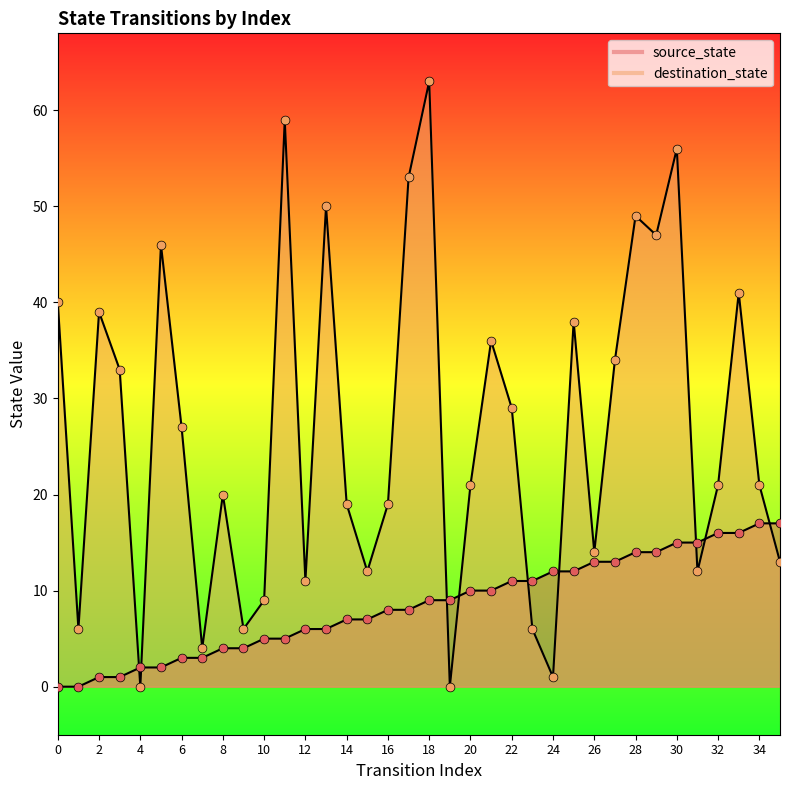

At how many categories does at least one series exceed 17?

23